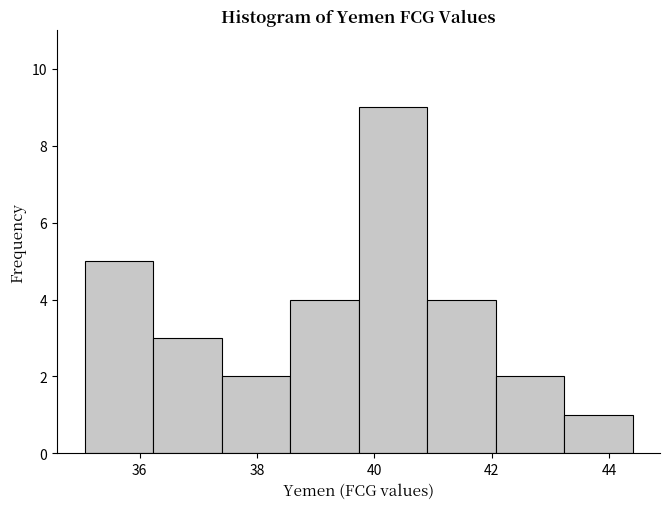

How tall is the bar that spans 39.8 to 40.8 on the x-axis? Neither the bar edges nor the heights are printed on the chart, so give them approximately, as read against the axes.

9